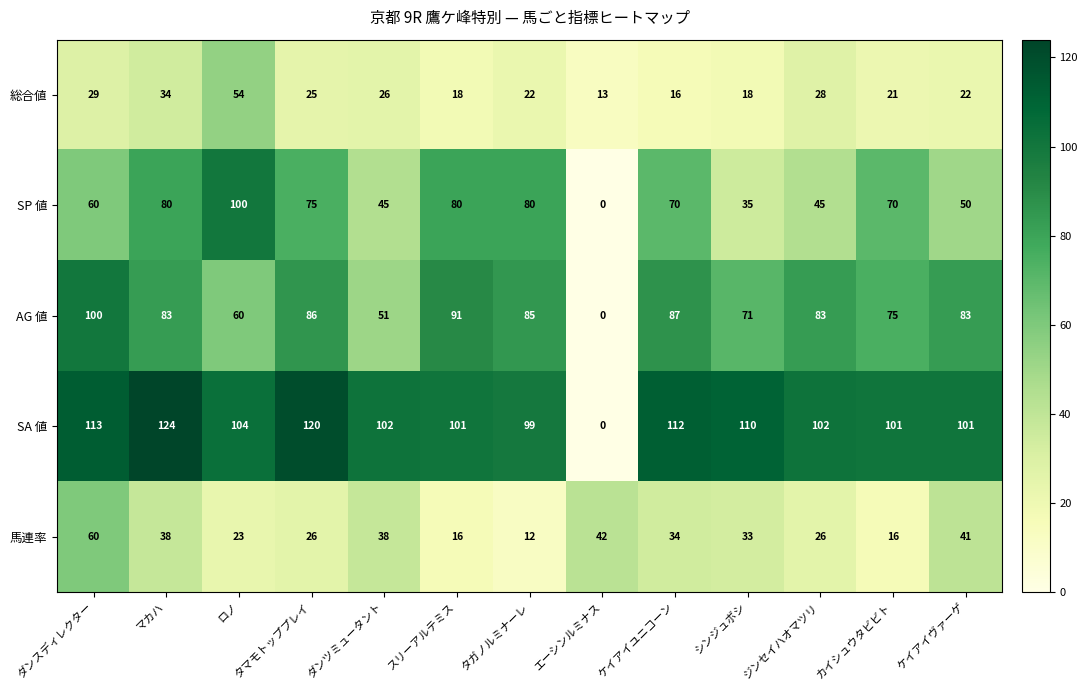

Which series changed the most between ジンセイハオマツリ and カイシュウタビビト?

SP 値